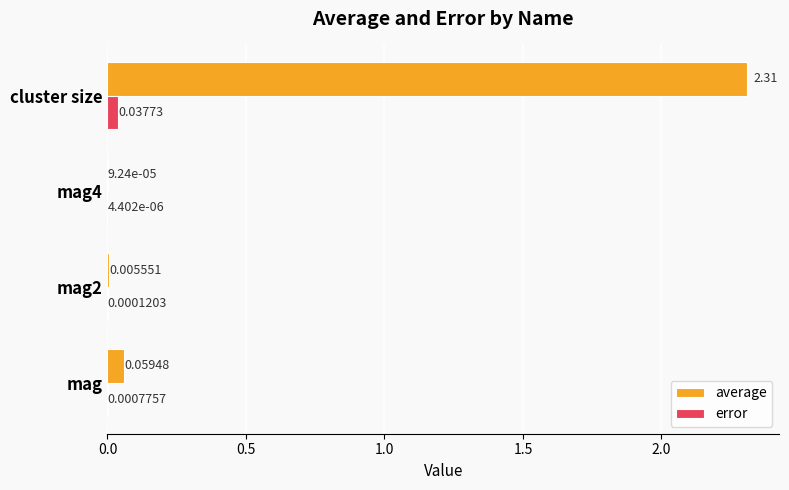

Between mag and mag4, which series saw the biggest shift?

average